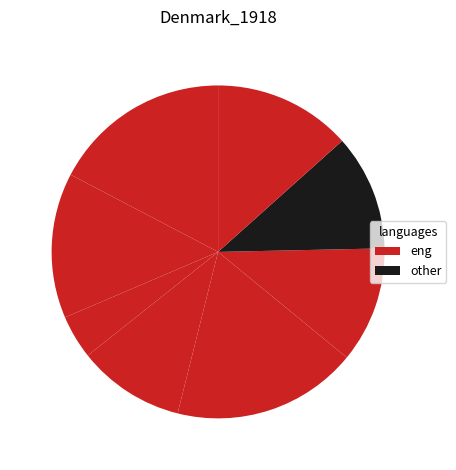

To the nearest percent, what is the difference between the largest and smallest slice percentages?

14%